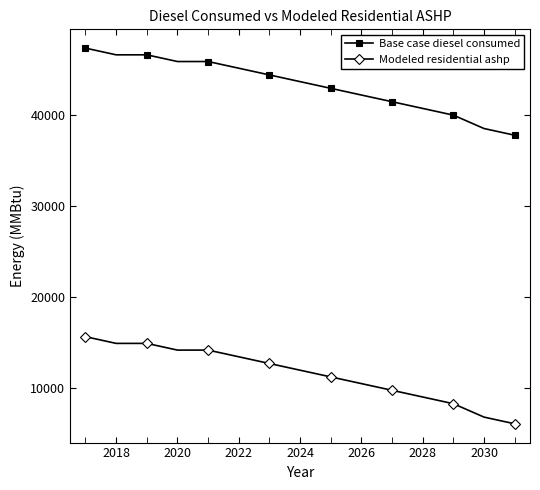

Which series has the widest spread of values?

Base case diesel consumed